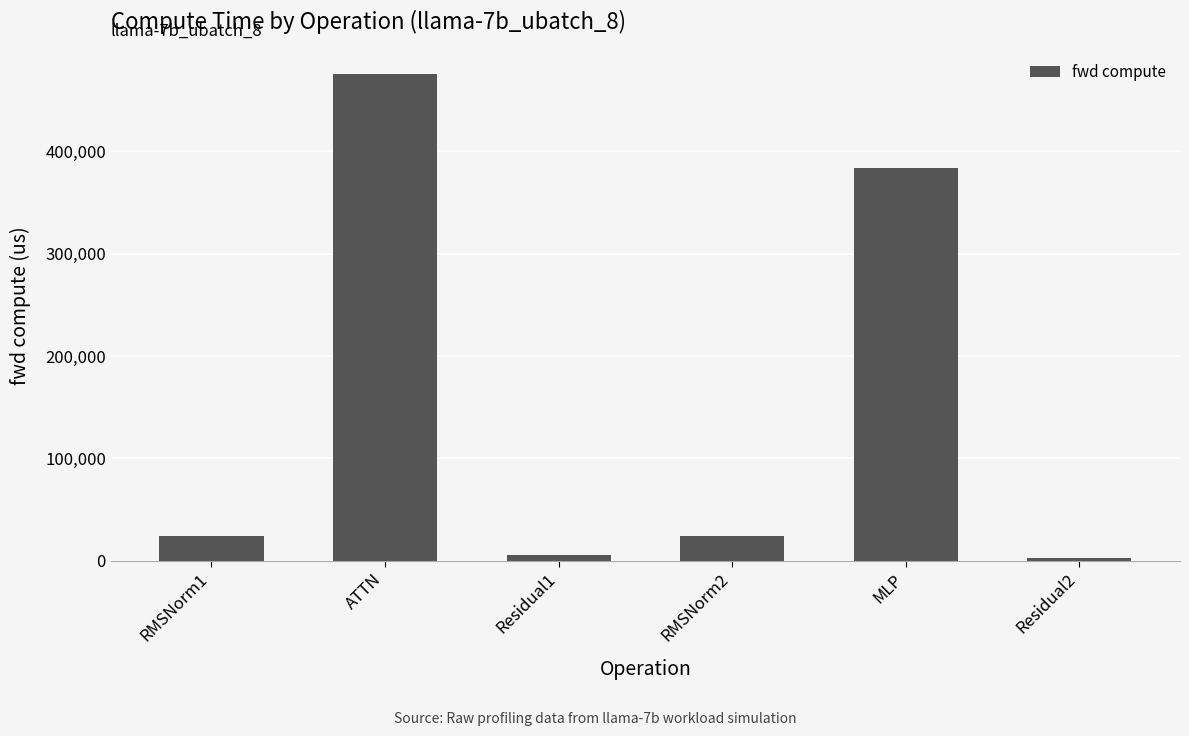

What is the greatest value displayed?

475255.3